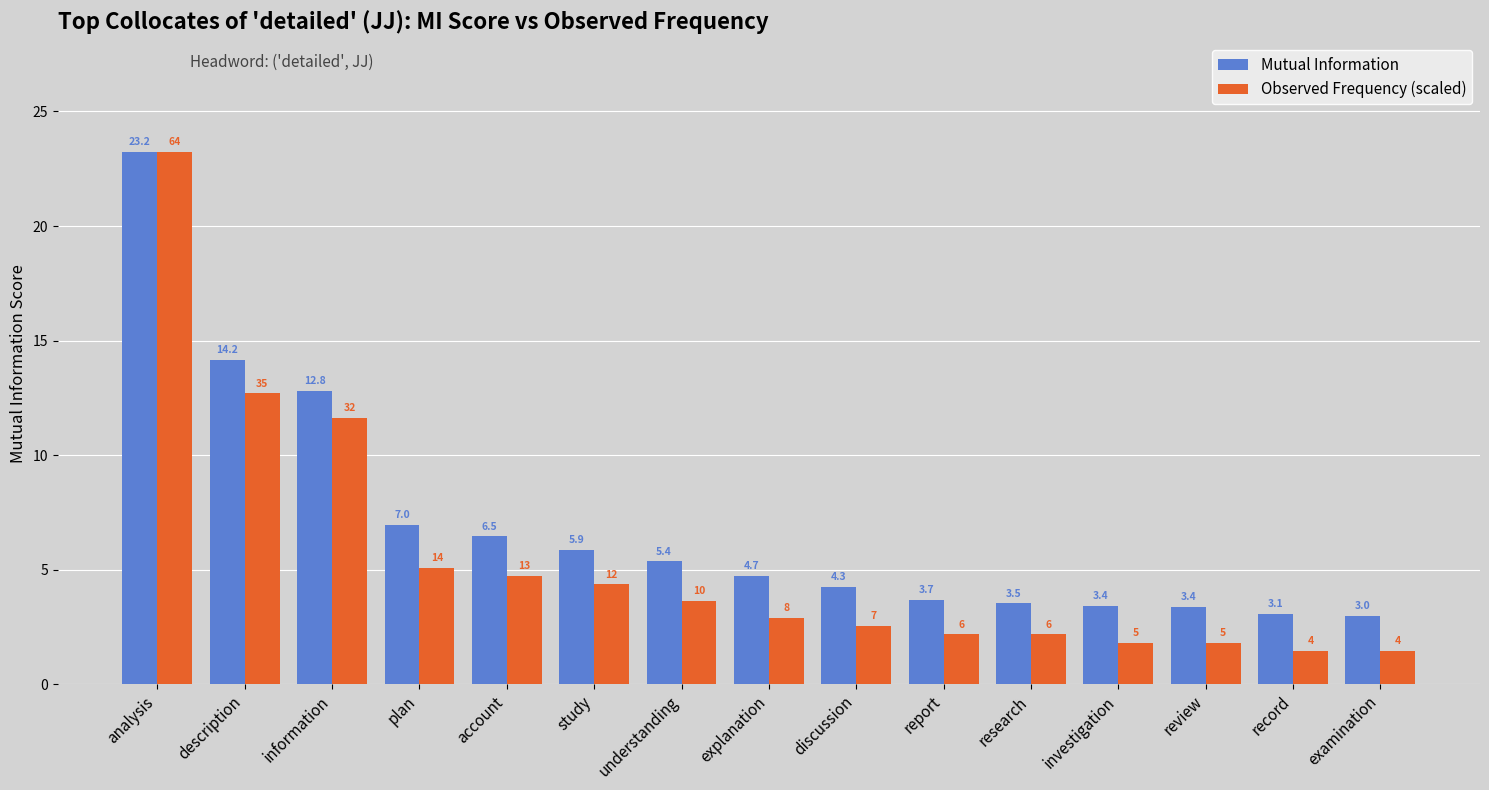

At which category is the sum across all series the highest?

analysis